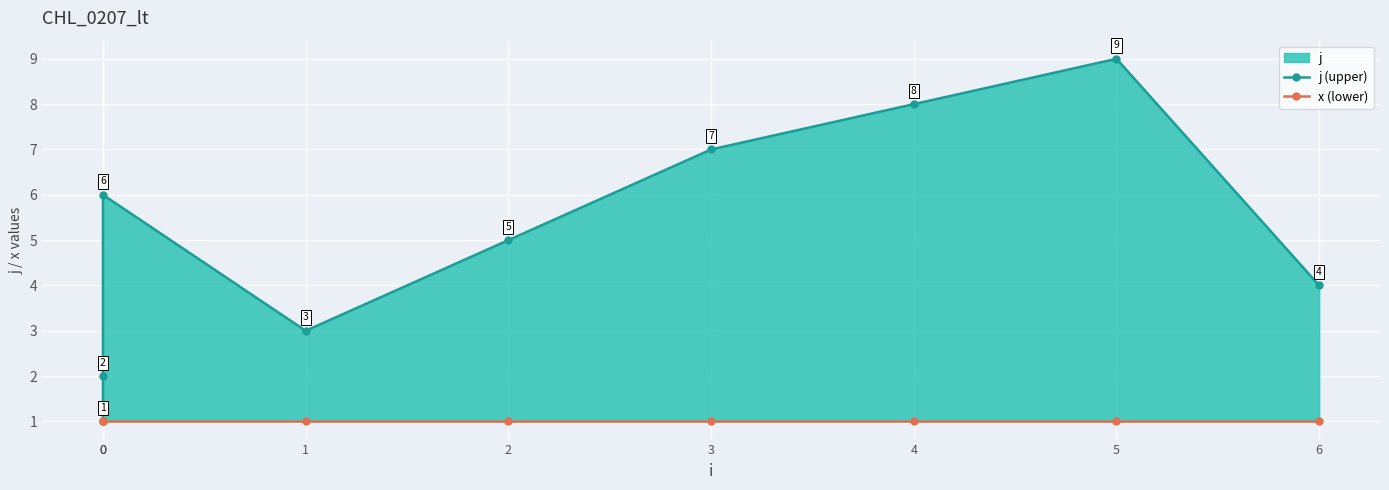

How many interior local valleys does the j (upper) series have?

1